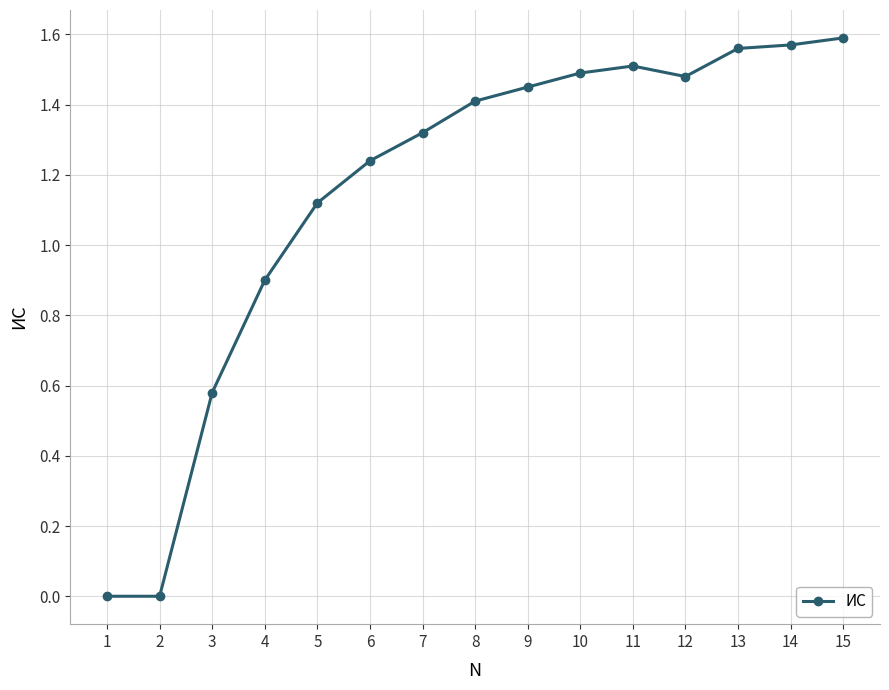

How many lines are shown in the chart?

1